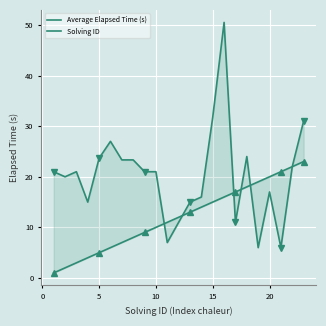

What is the difference between the second highest and second lowest values in the Solving ID series?

20.0